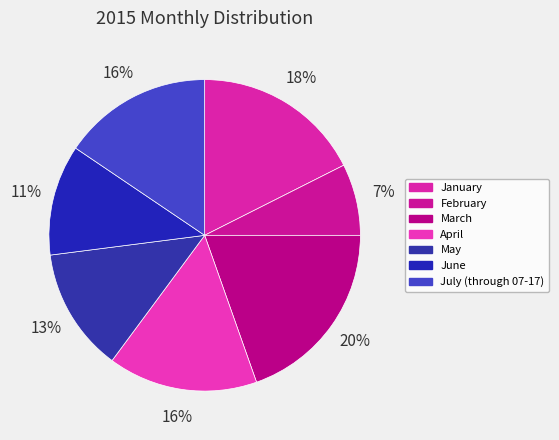

The June slice represents 11% of the pie. True or false?

True